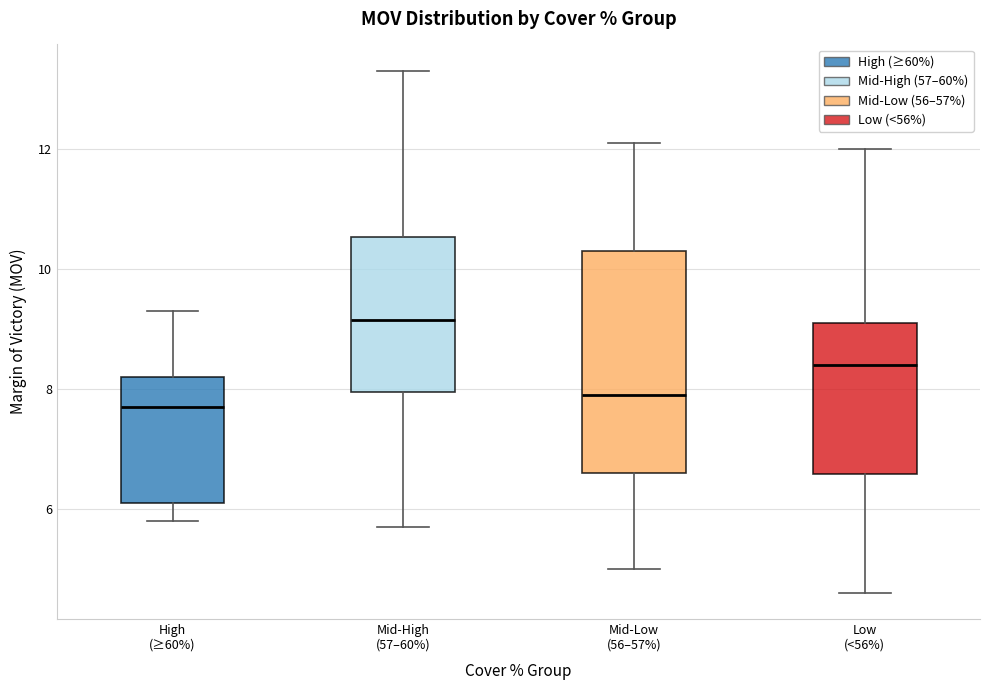

Where is the upper edge of the box for Mid-Low (56–57%) on the y-axis? The values are not printed on the chart, so give them approximately, as read against the axis.

10.4